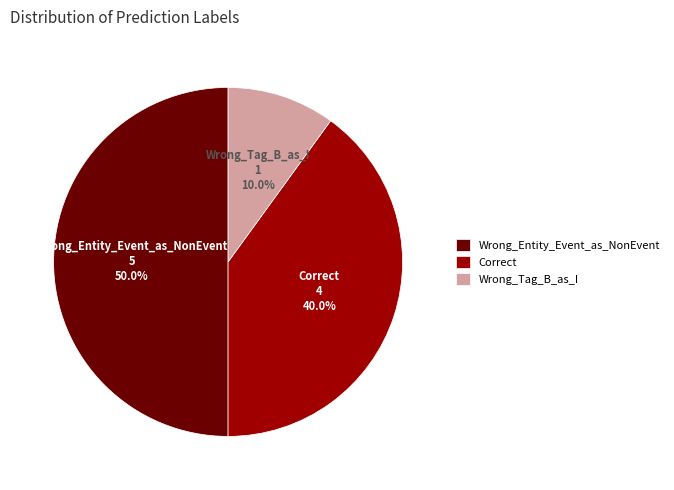

What is the ratio of the value at Wrong_Entity_Event_as_NonEvent to the value at Wrong_Tag_B_as_I?

5.0